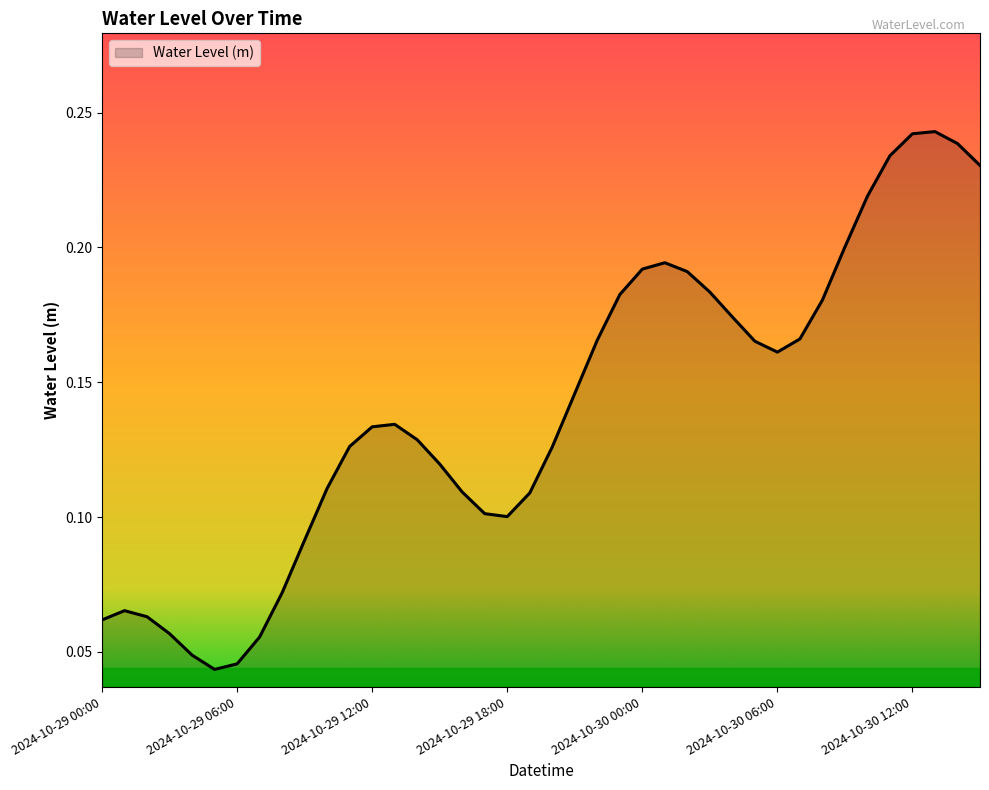

Is this an area chart (filled region under the line)?

Yes